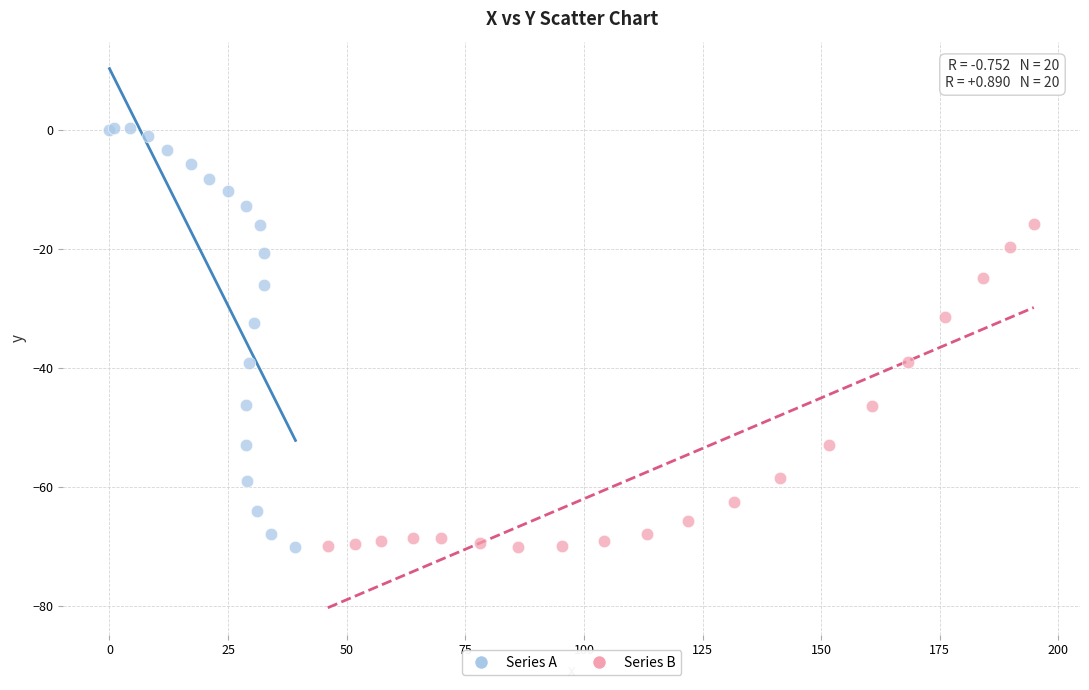

What are all the series names shown in the legend?

Series A, Series B